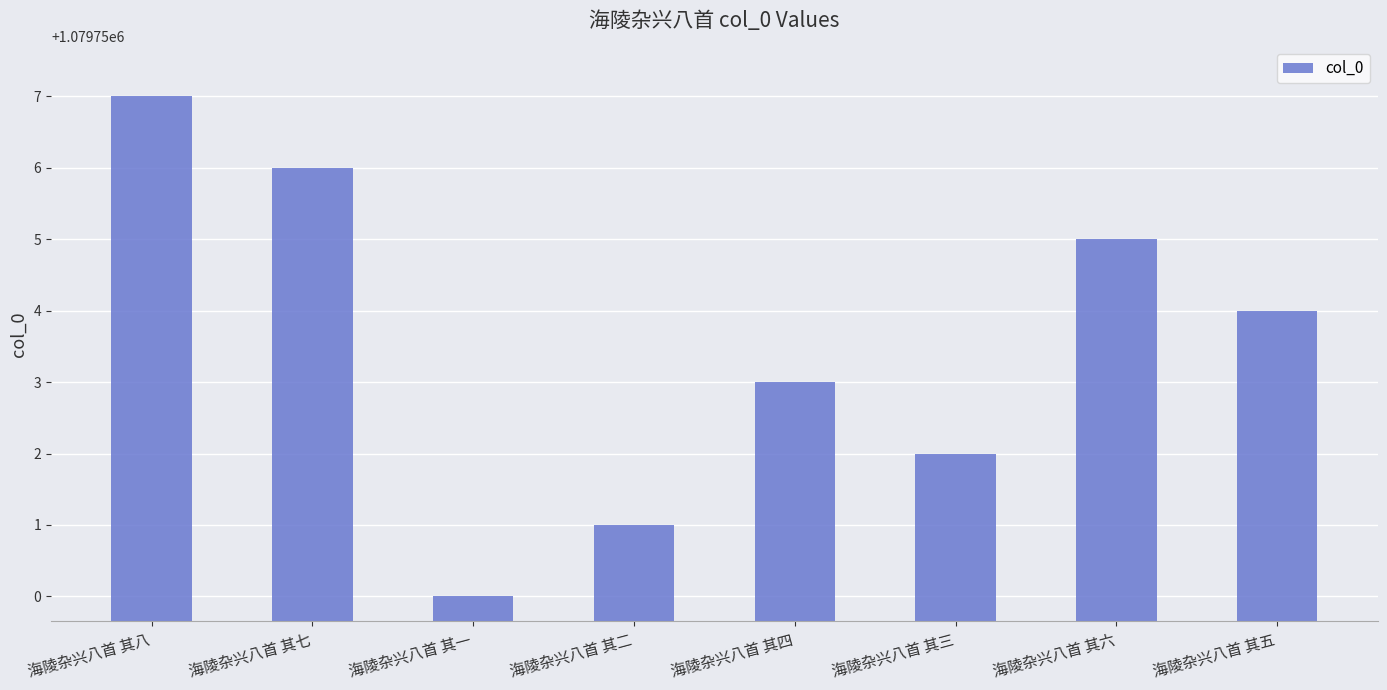

Where is the data nearest to the value 1079753?

海陵杂兴八首 其四